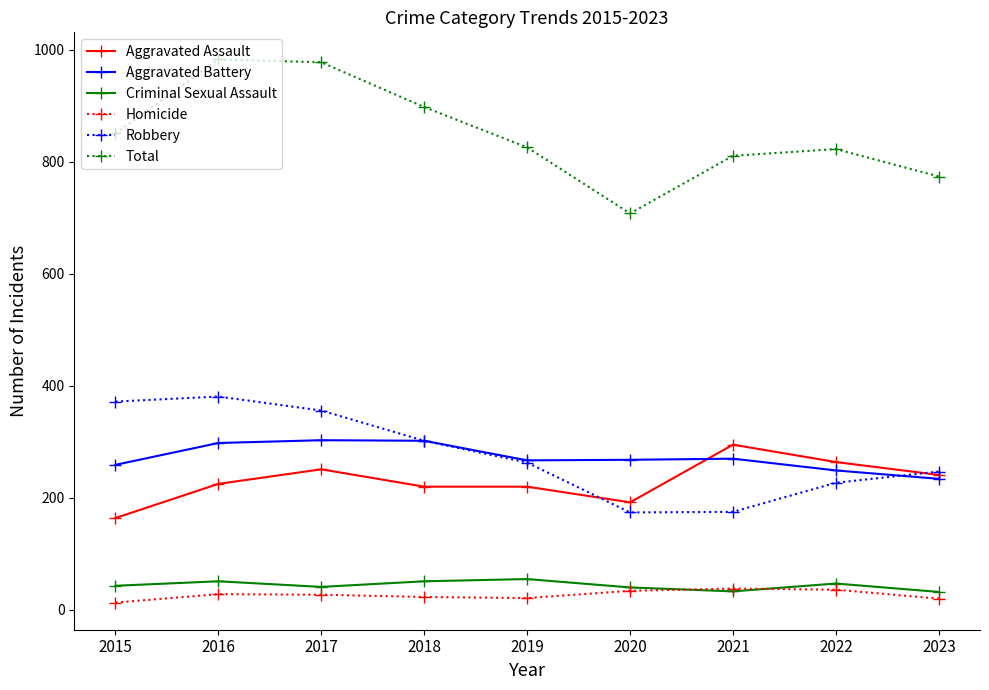

Is it true that Aggravated Battery equals 267 at 2019?

True